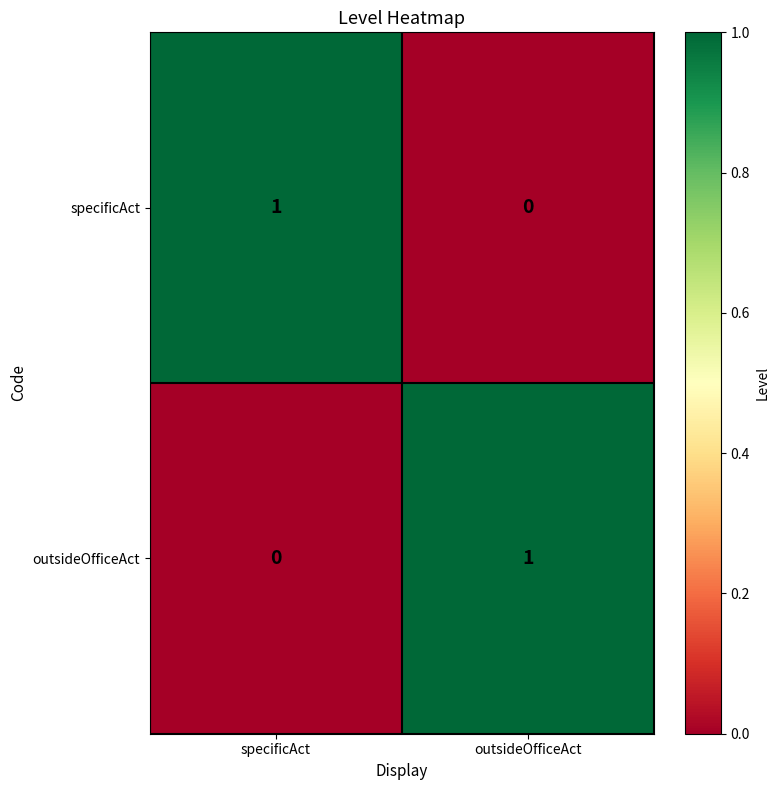

How many data points in specificAct are less than 1?

1